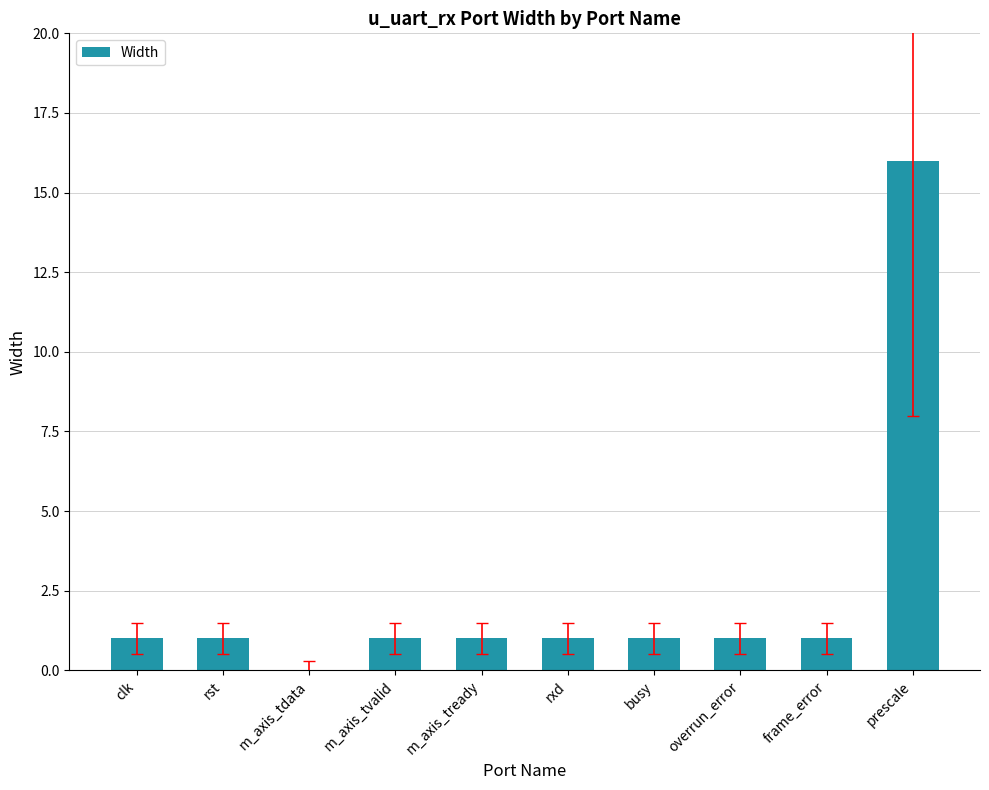

What is the change in value from m_axis_tready to prescale?

+15